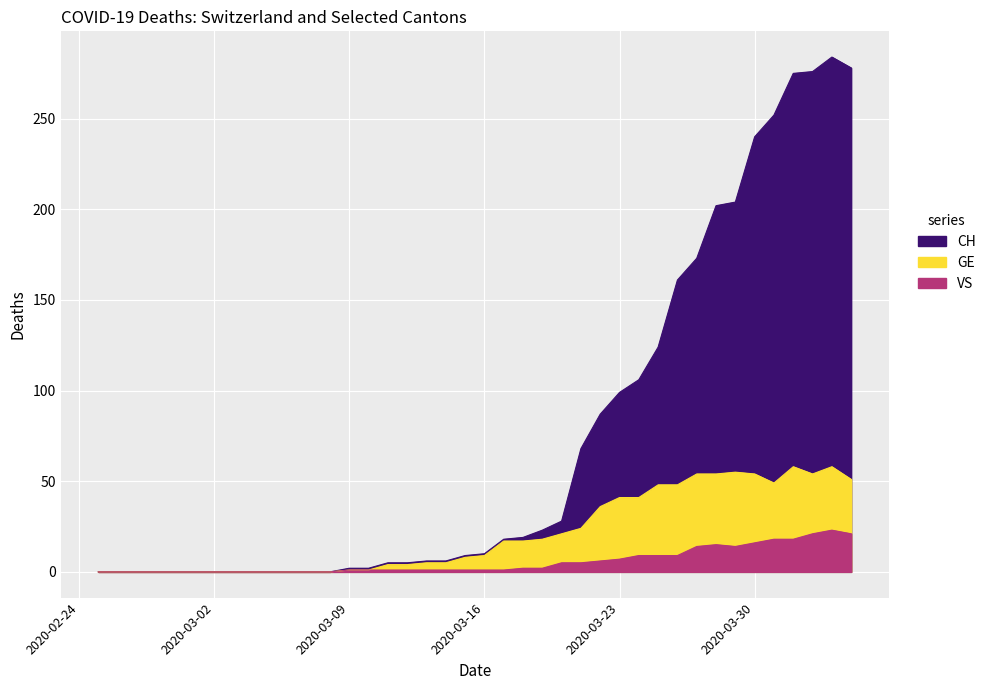

How many data points does each series have?

40